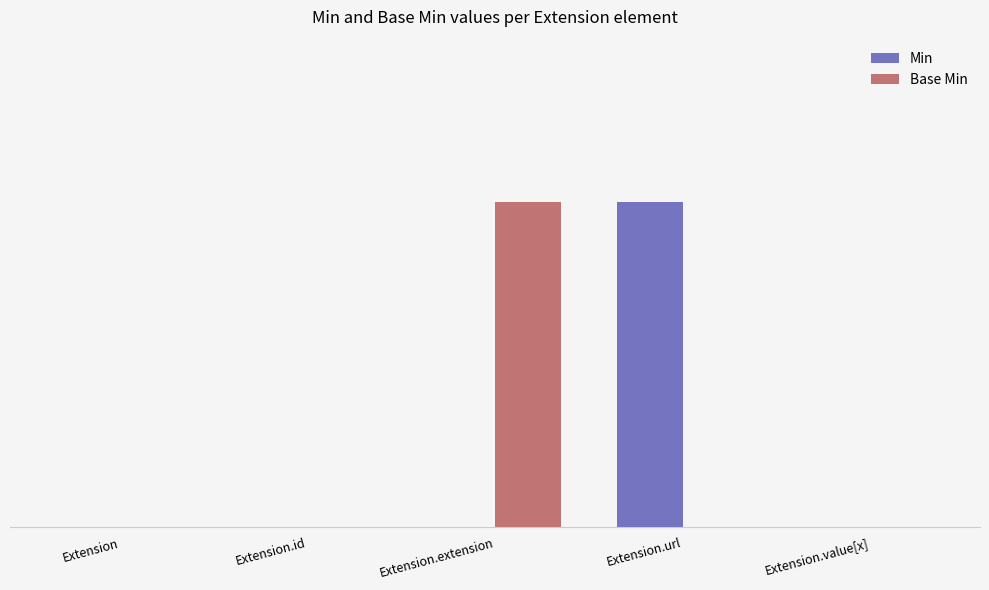

What are all the series names shown in the legend?

Min, Base Min